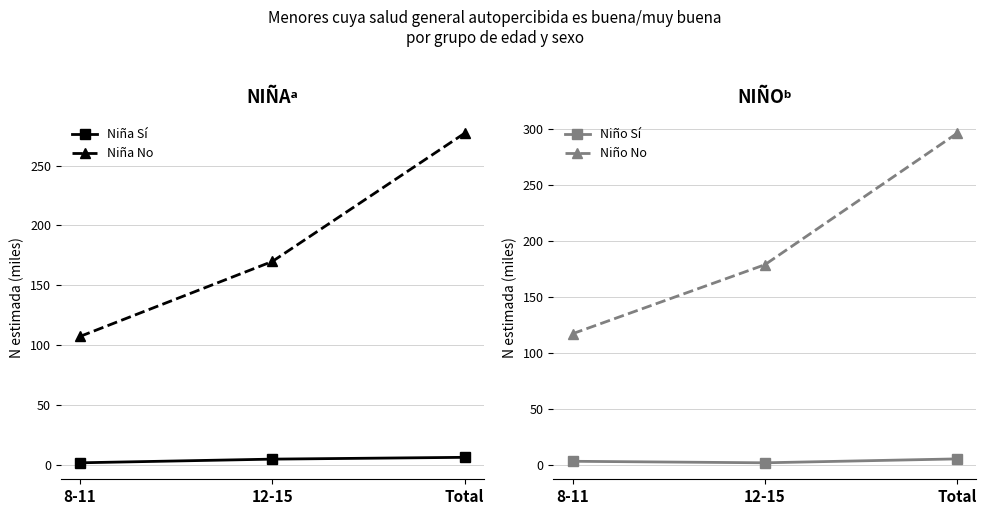

Count the number of categories in the chart.

3